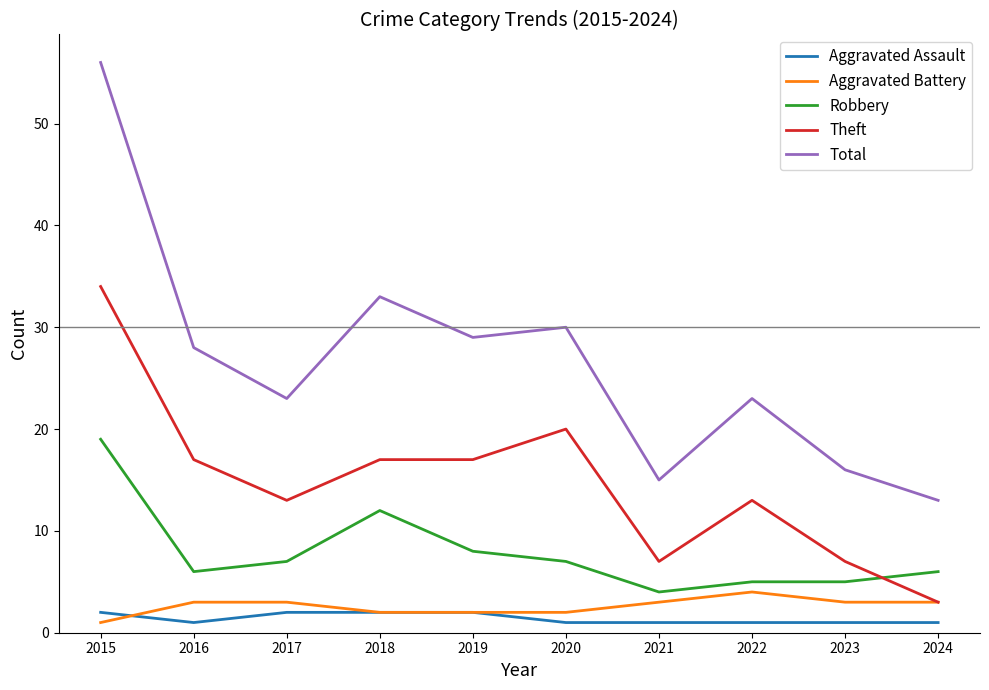

Read the Aggravated Battery value at 2022.

4